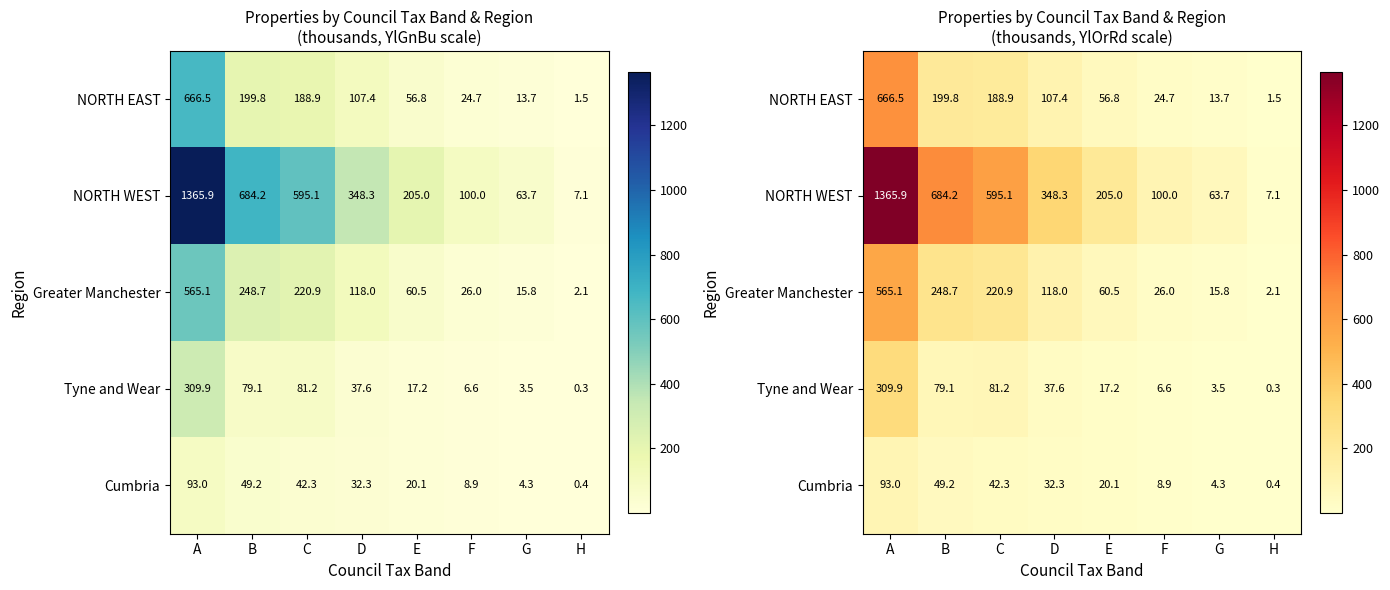

How many data points in Cumbria are above 32?

4